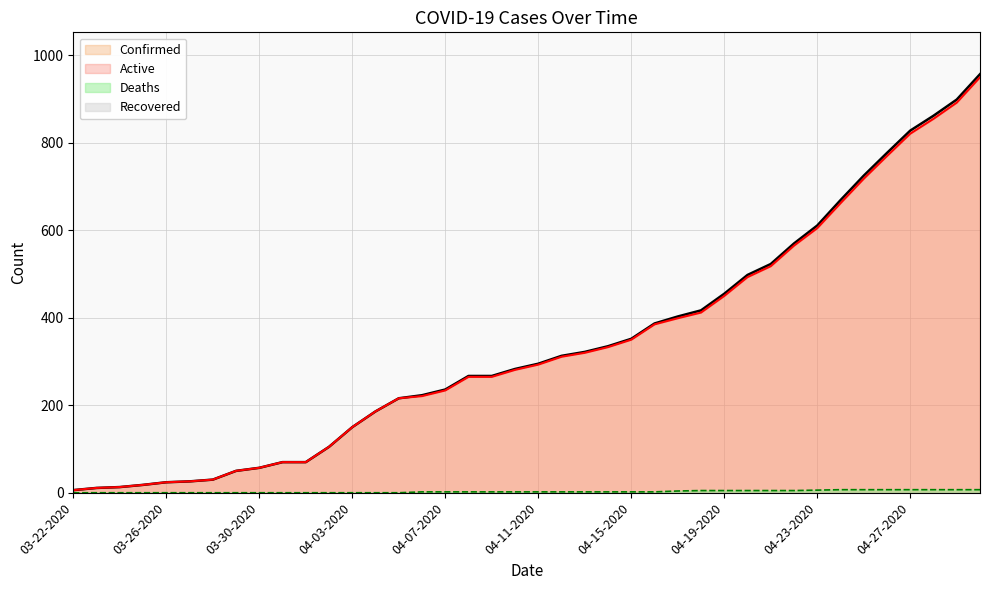

What is the average value of the Deaths series?

3